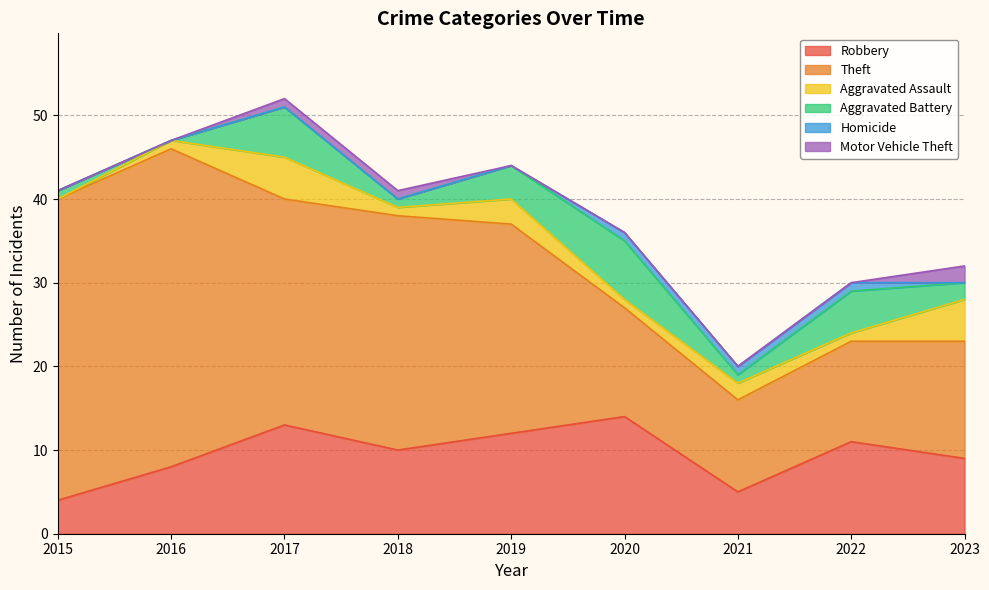

What is the total value across all series at 2018?

41